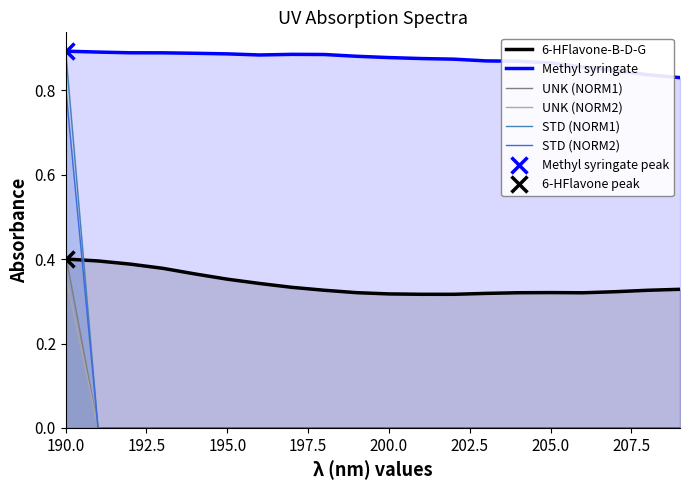

True or false: STD (NORM1) has more than 0 interior local peaks.

False